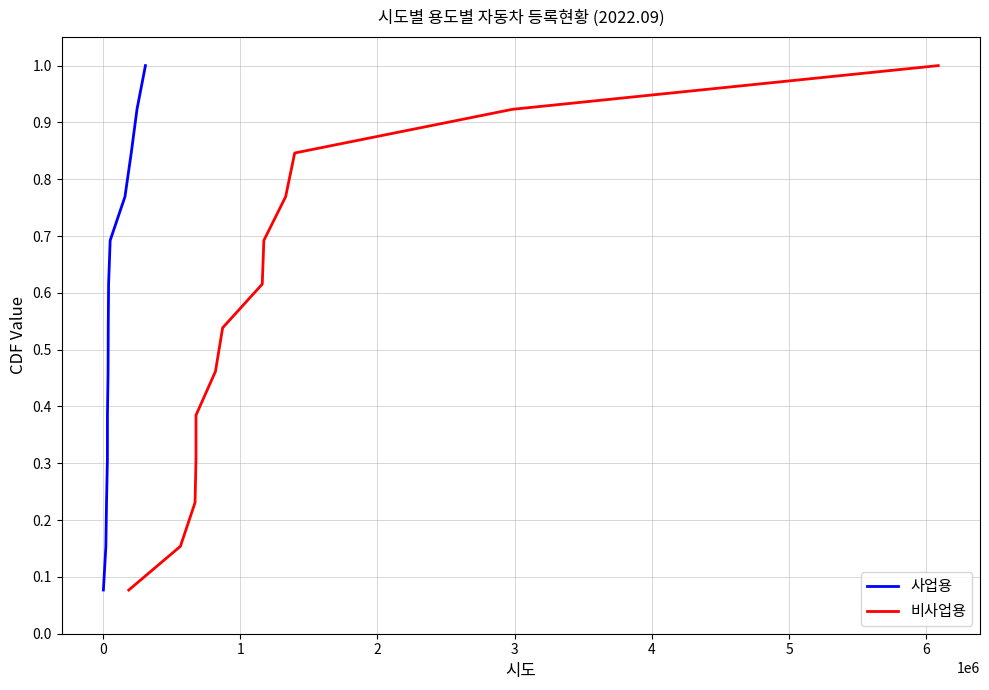

What is the value of the 비사업용 point at the 10th from the left?

0.8